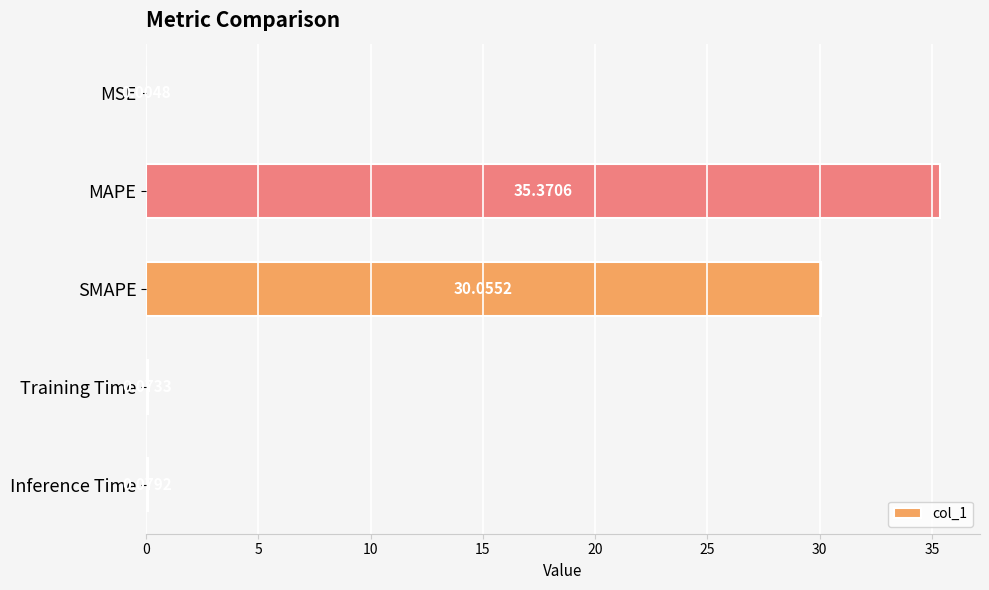

What is the maximum value shown in the chart?

35.4